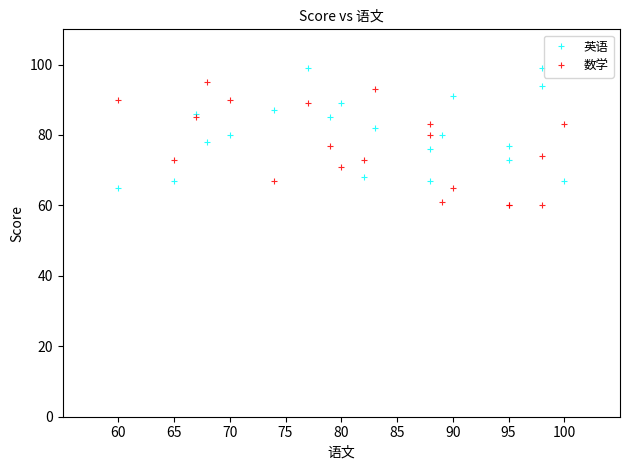

What is the average value of the 数学 series?

76